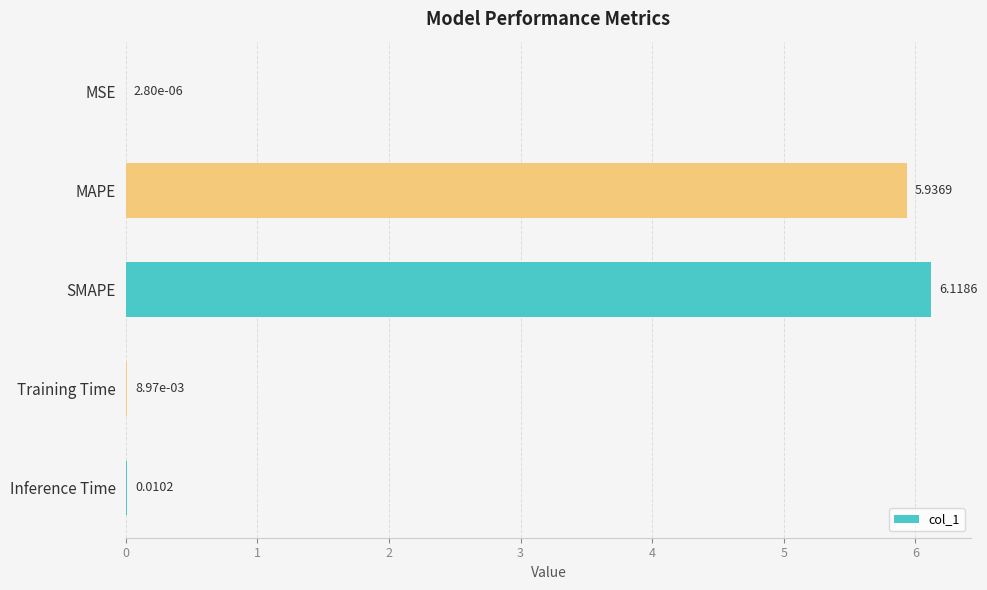

Does the chart contain stacked bars?

No